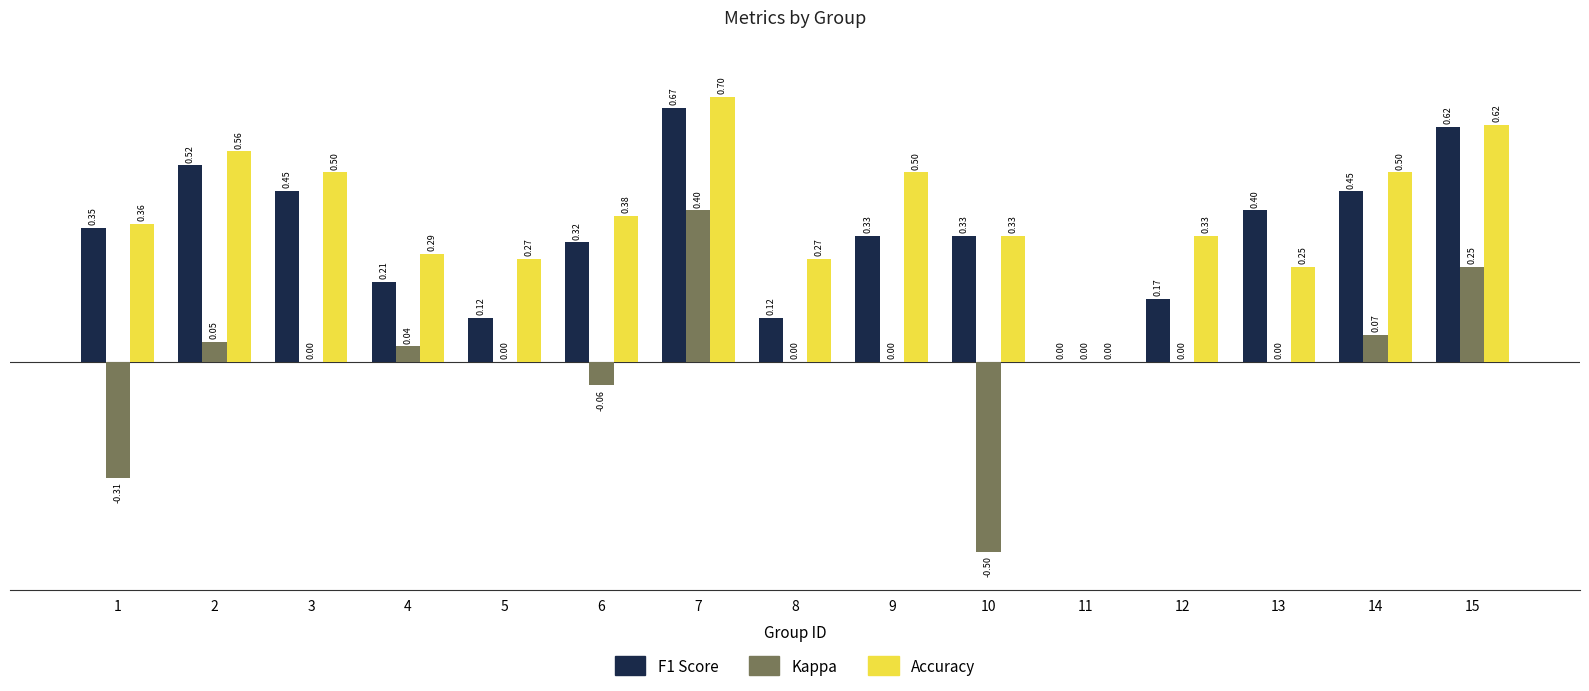

At which category is the sum across all series the highest?

7